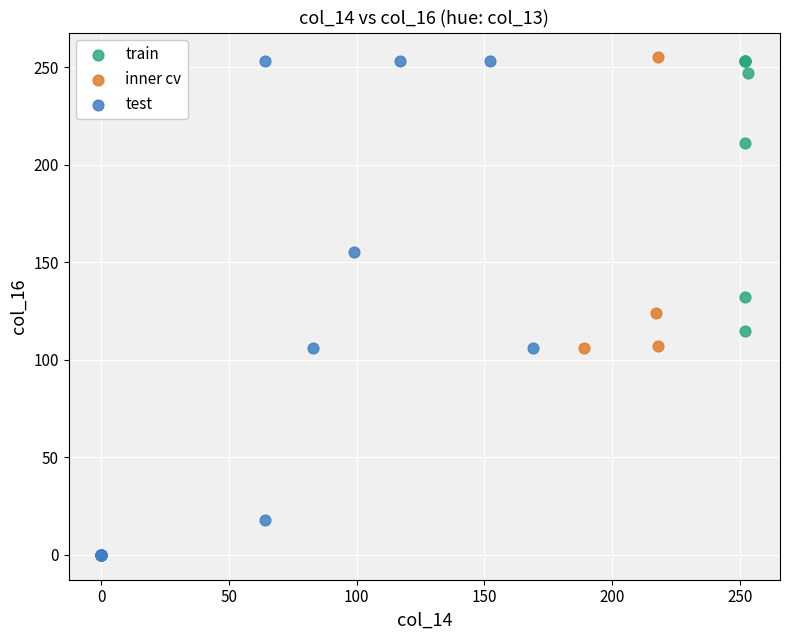

Which series has the largest Y range (max minus min)?

test